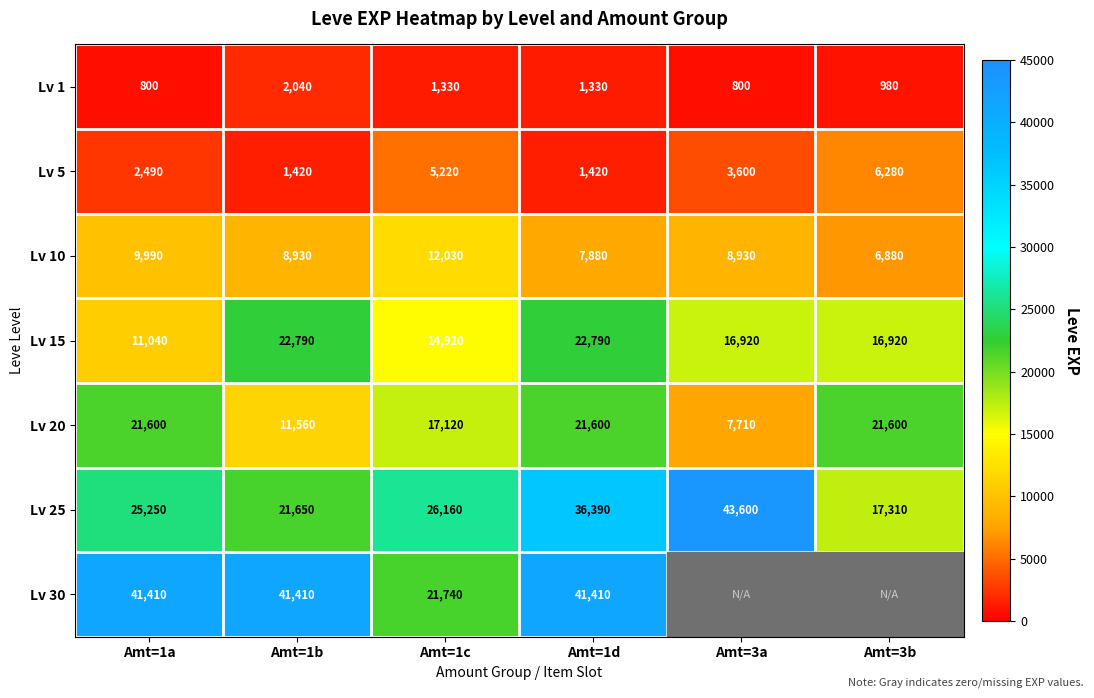

Is it true that Lv 20 equals 13000.9 at Amt=1d?

False